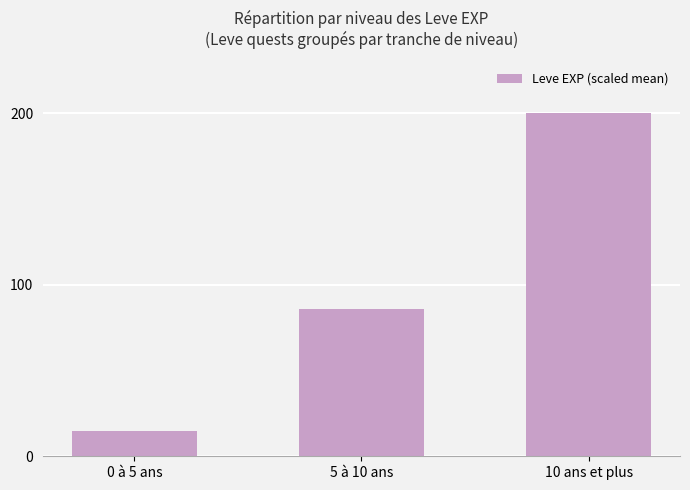

What position from the right is 10 ans et plus?

1